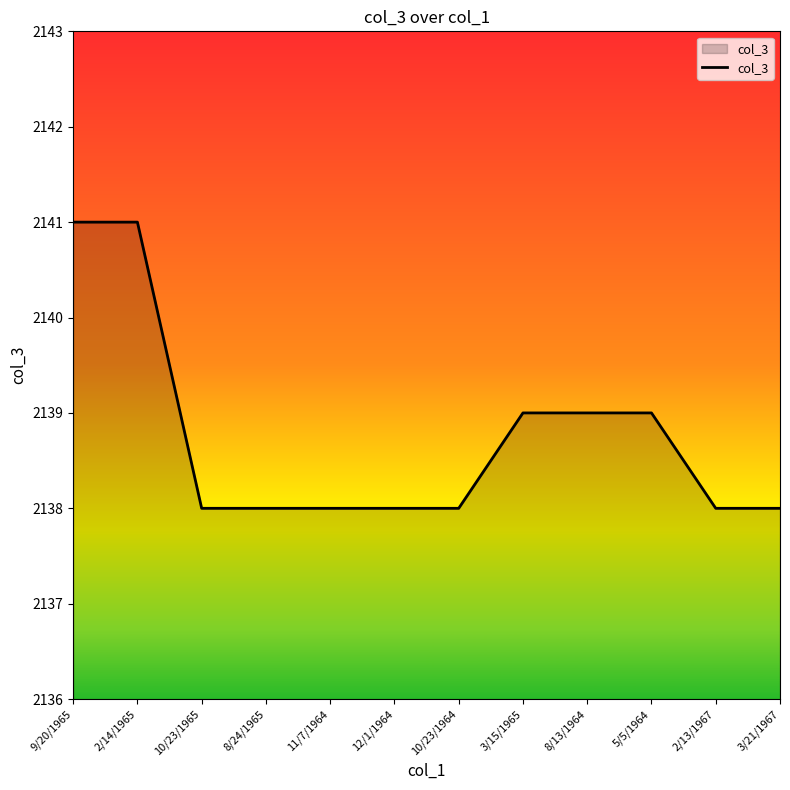

What is the greatest value displayed?

2141